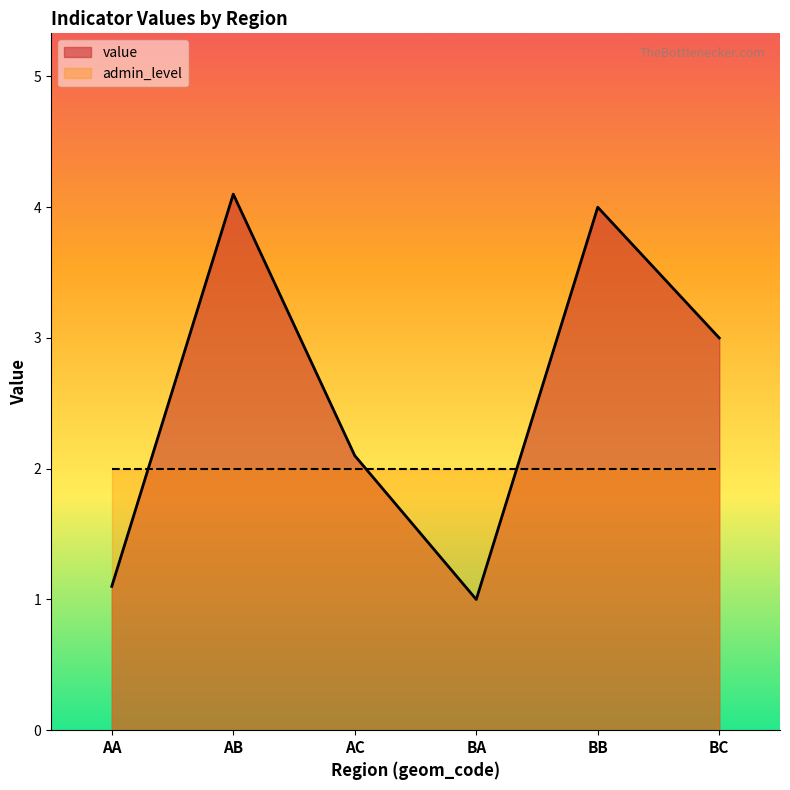

Rank the categories by value from lowest to highest.

BA, AA, AC, BC, BB, AB